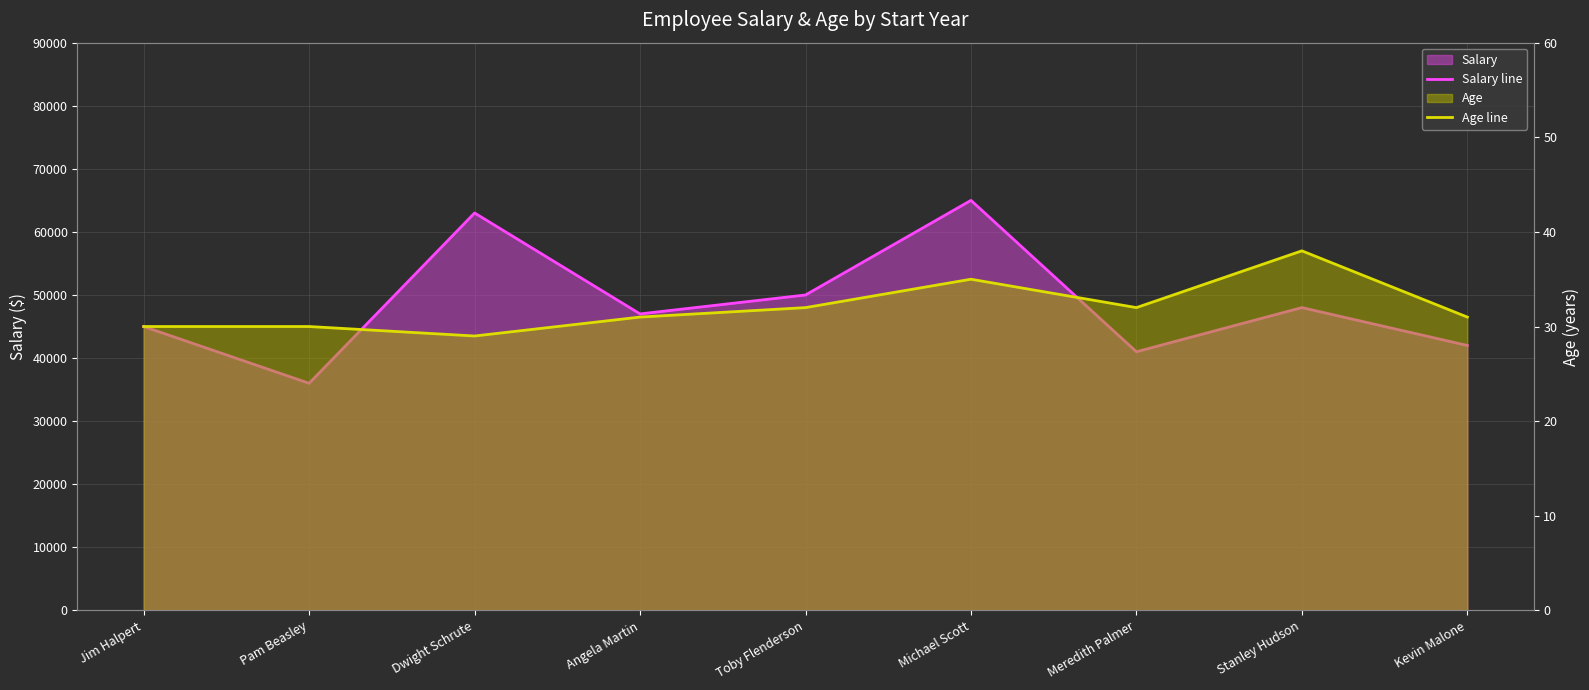

The Salary line series shows 18751 at Stanley Hudson. True or false?

False